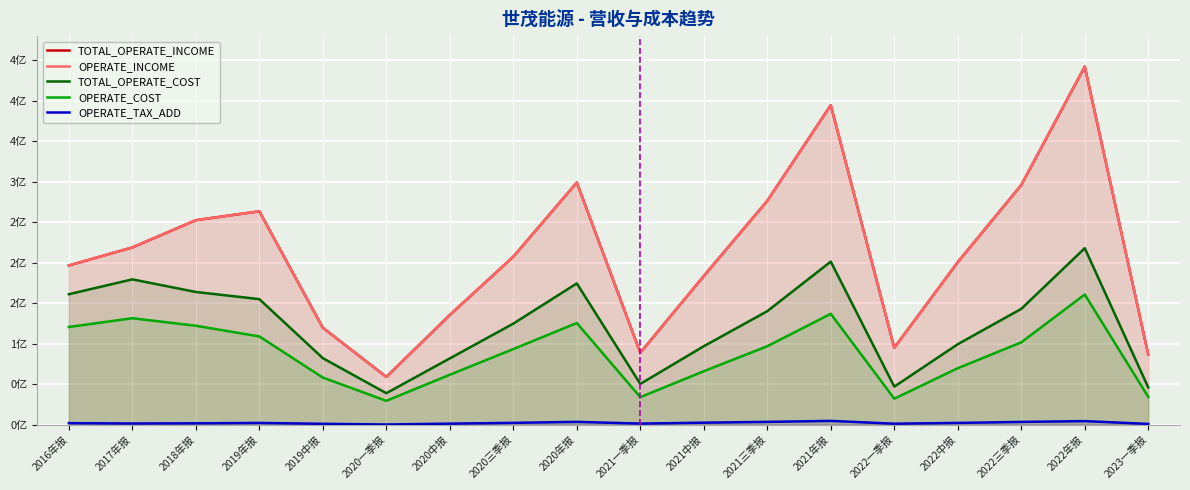

Is the value of OPERATE_COST at 2021中报 greater than the value of OPERATE_TAX_ADD at 2018年报?

Yes